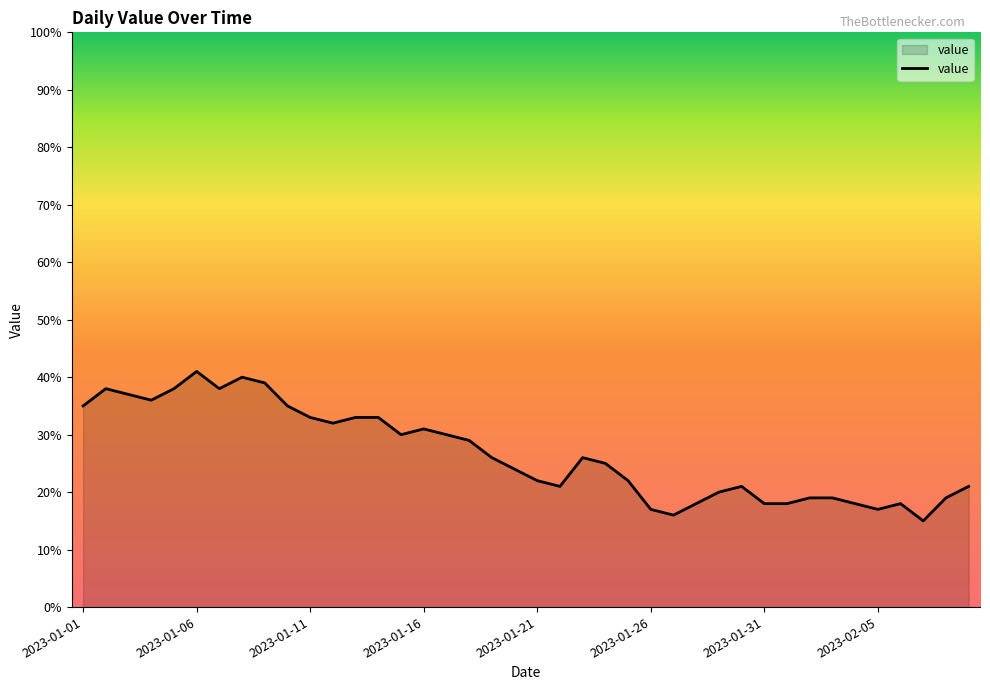

What is the difference between the maximum and minimum values?

26